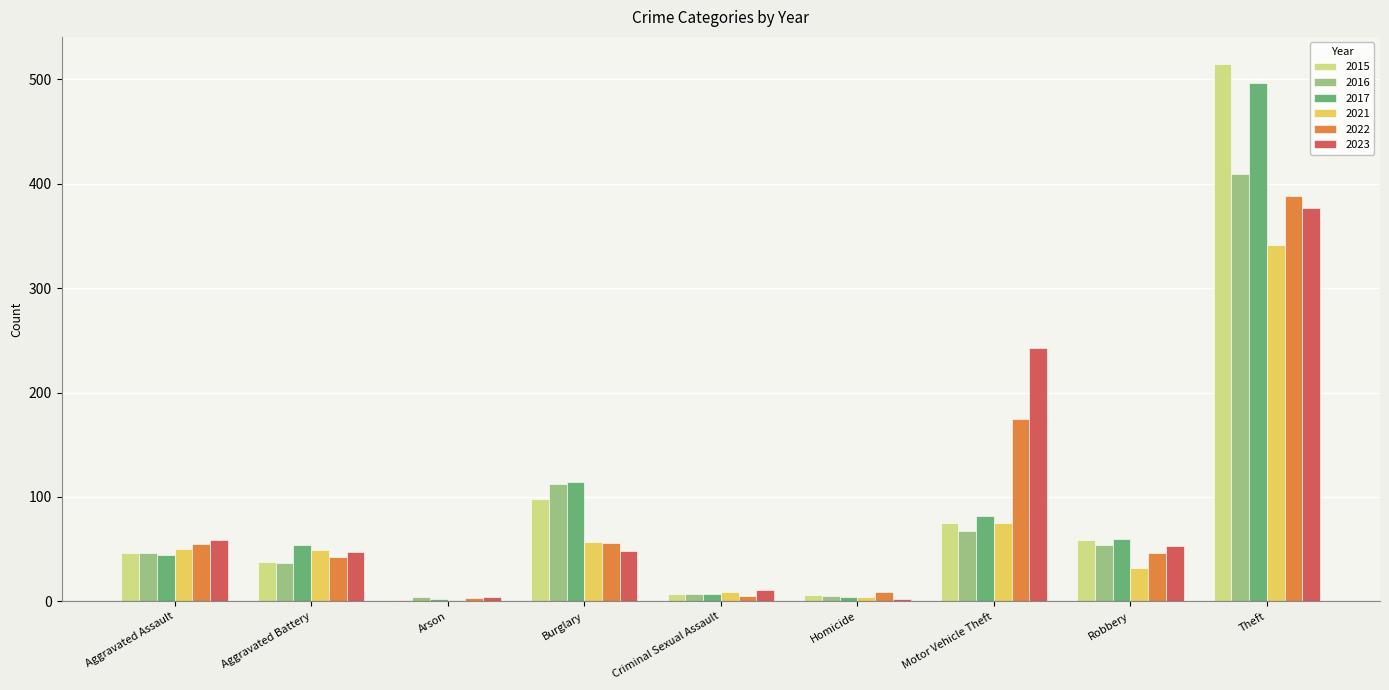

Count the number of categories in the chart.

9